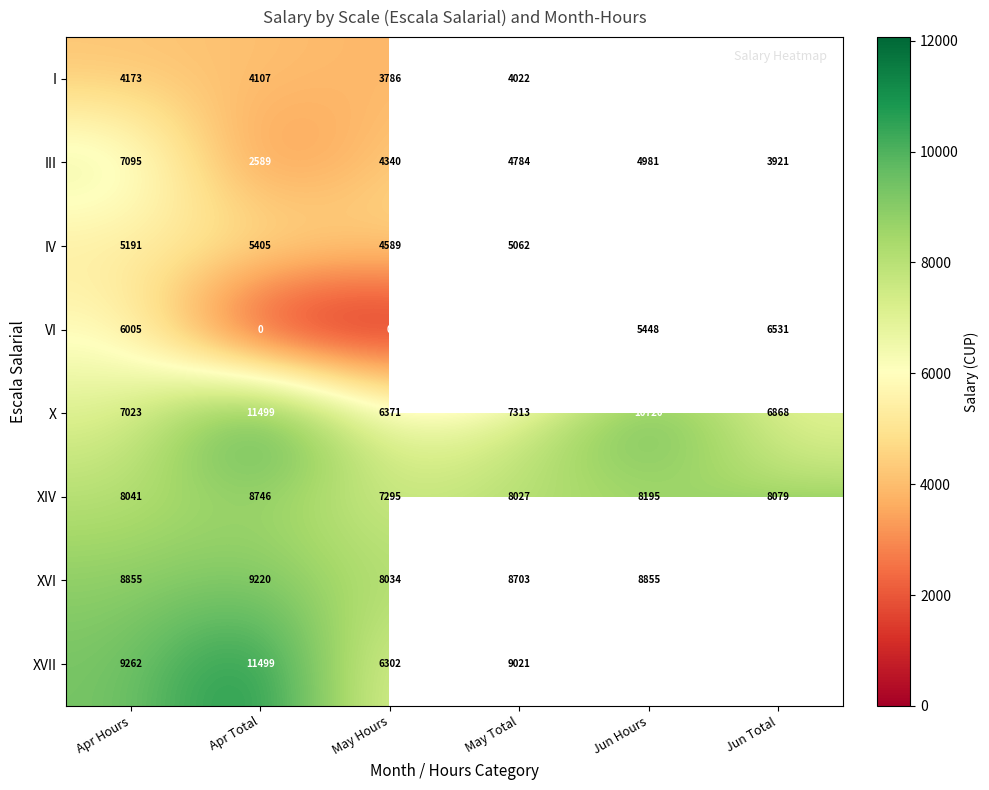

Where does the X series first go above 7313?

Apr Total